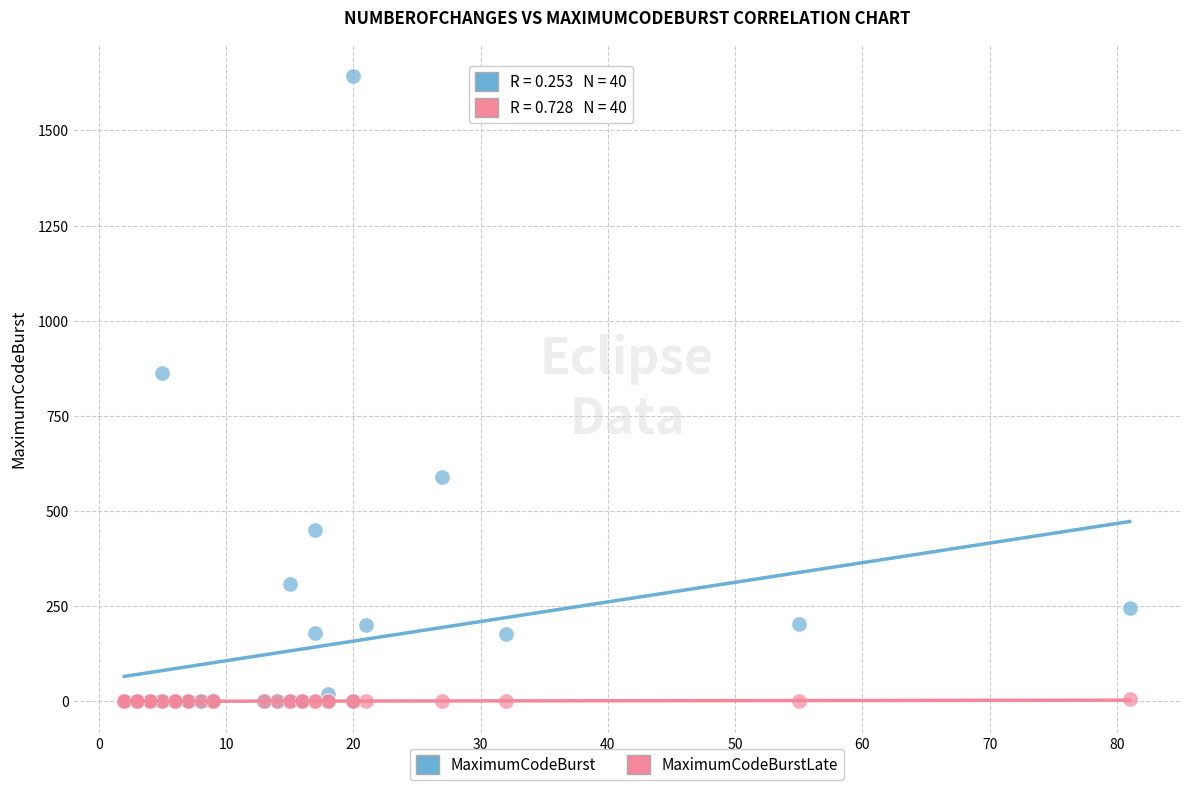

Across all series, what Y value is closest to 822?

863